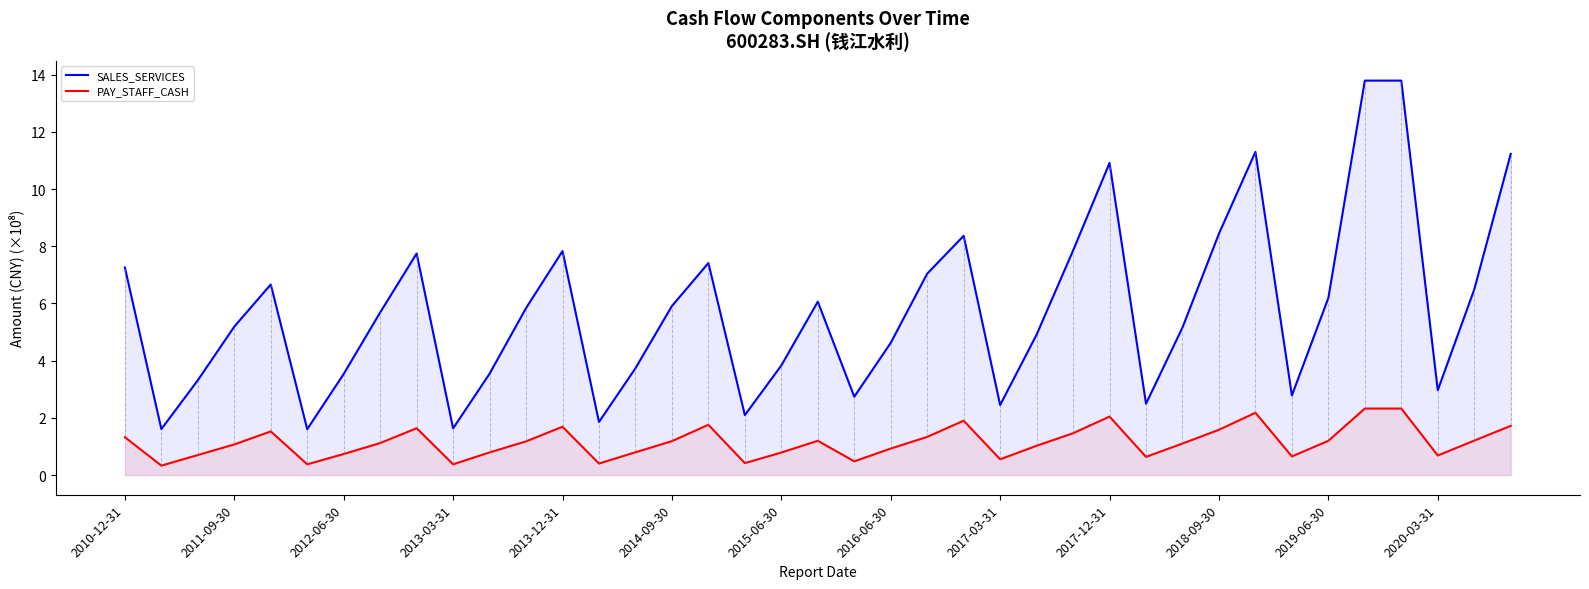

What is the difference between the maximum and minimum values in the PAY_STAFF_CASH series?

2.0